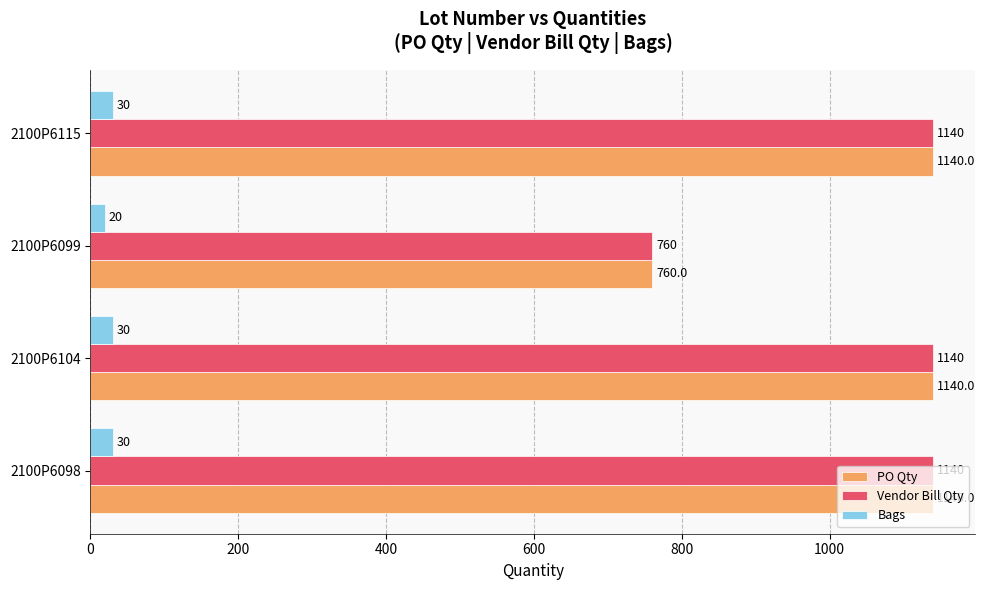

True or false: PO Qty has a value of 1962 at 2100P6115.

False